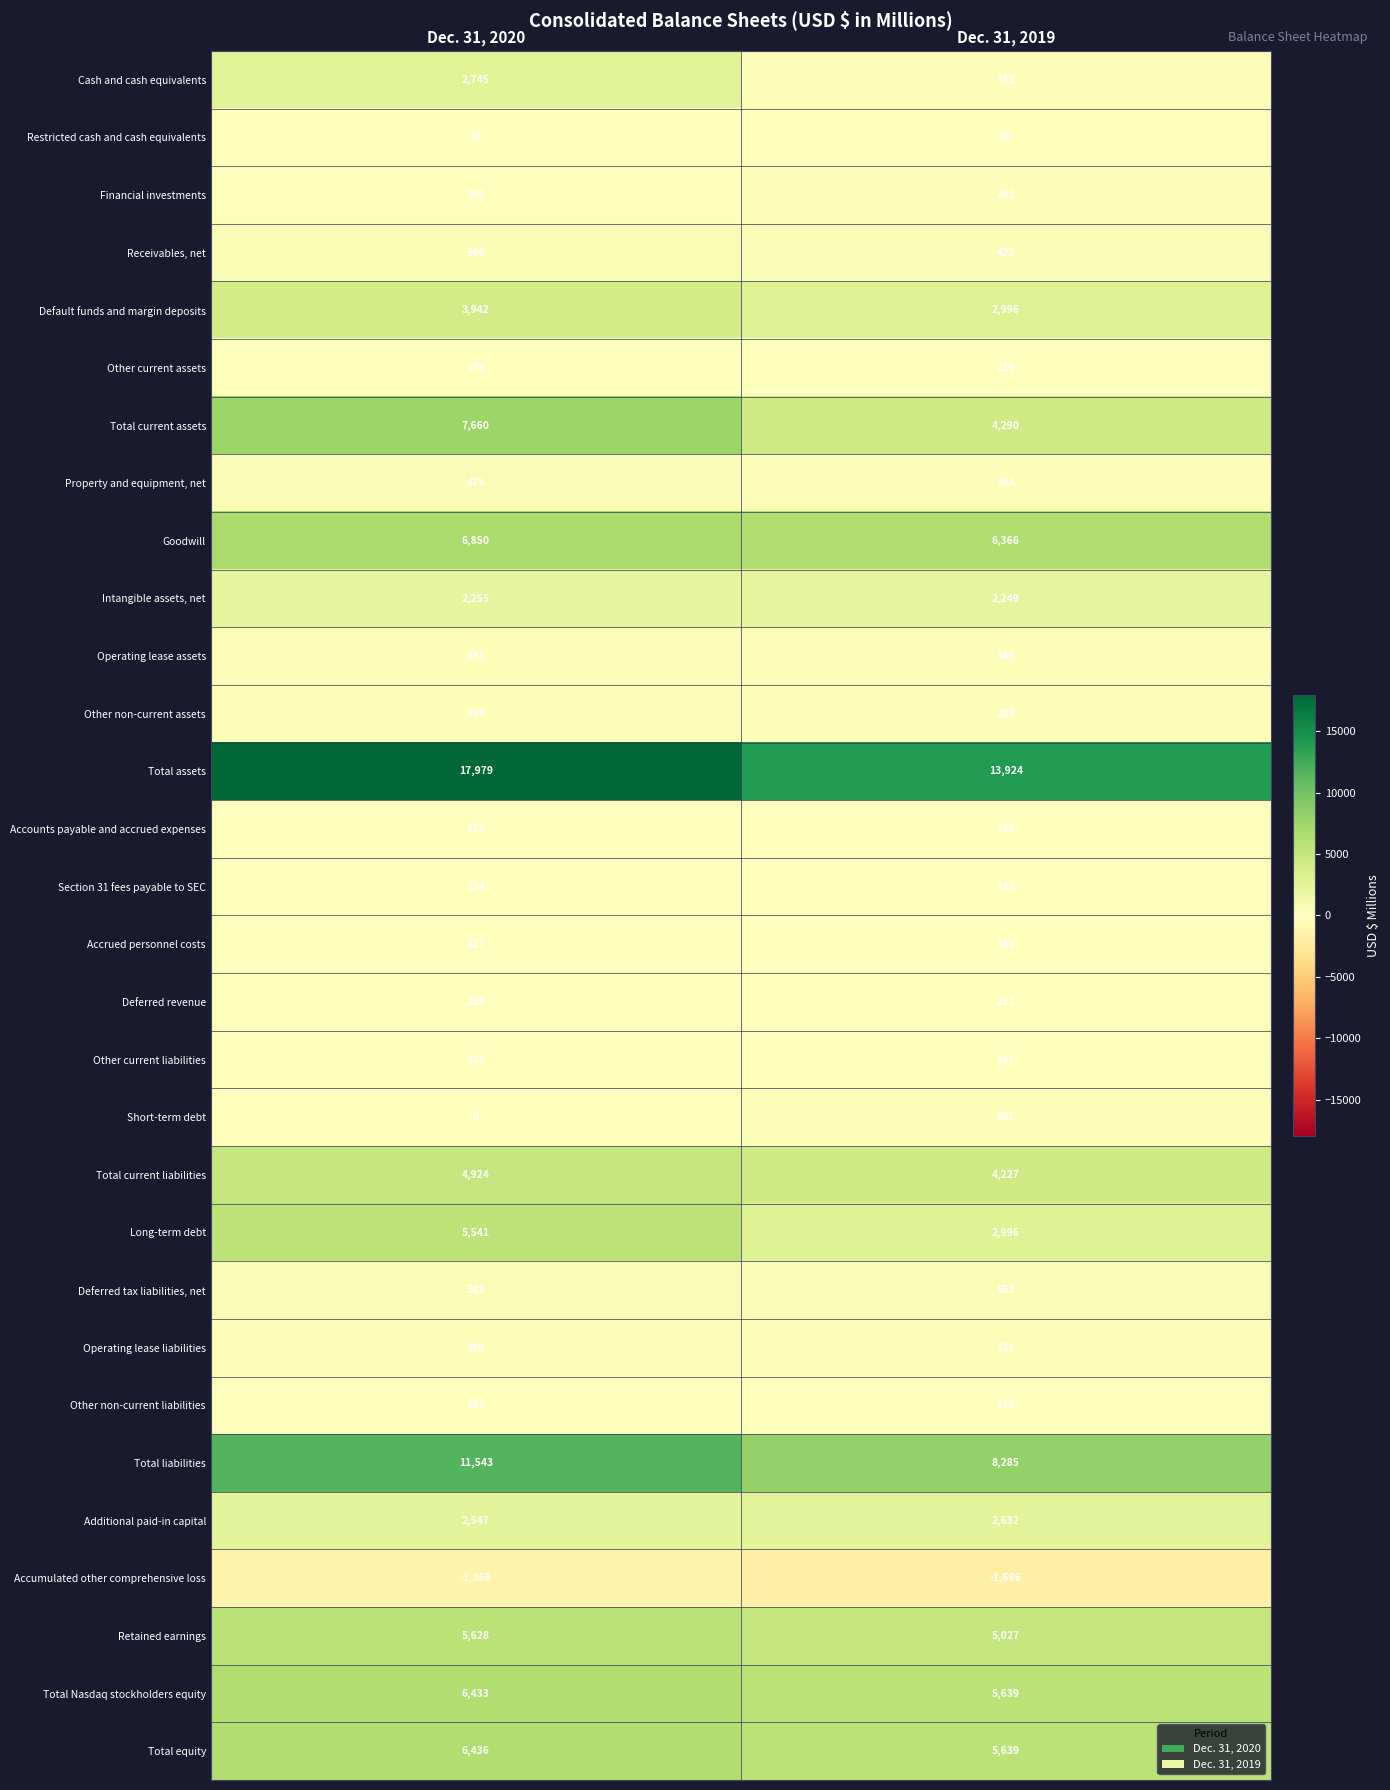

What is the sum of the Accounts payable and accrued expenses values at Dec. 31, 2020 and Dec. 31, 2019?

323